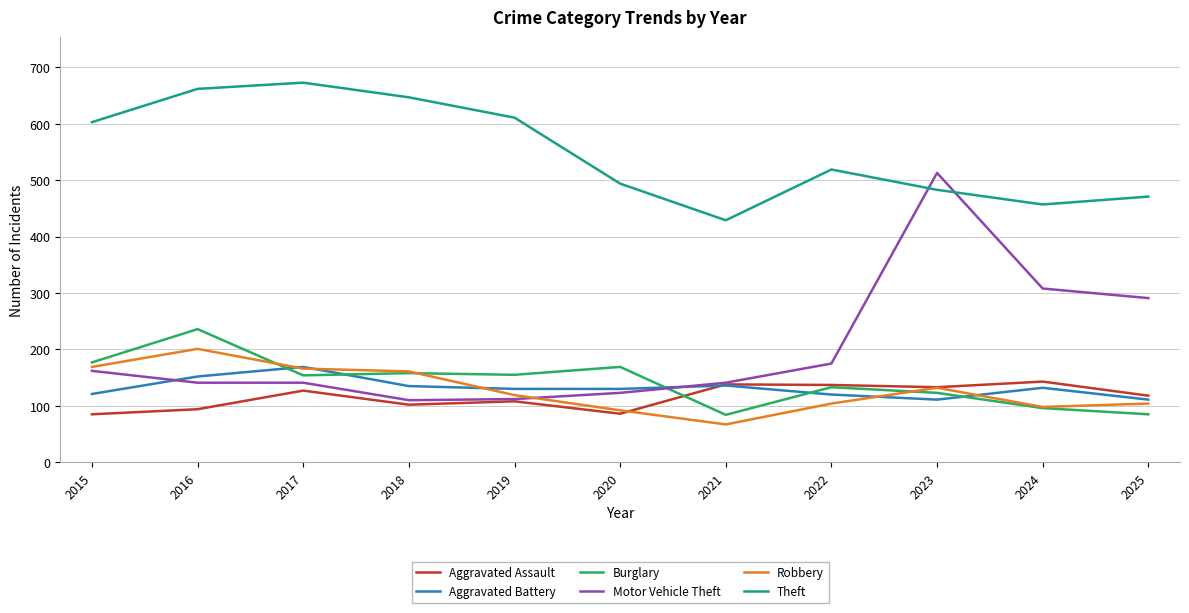

True or false: Robbery has a value of 98 at 2024.

True